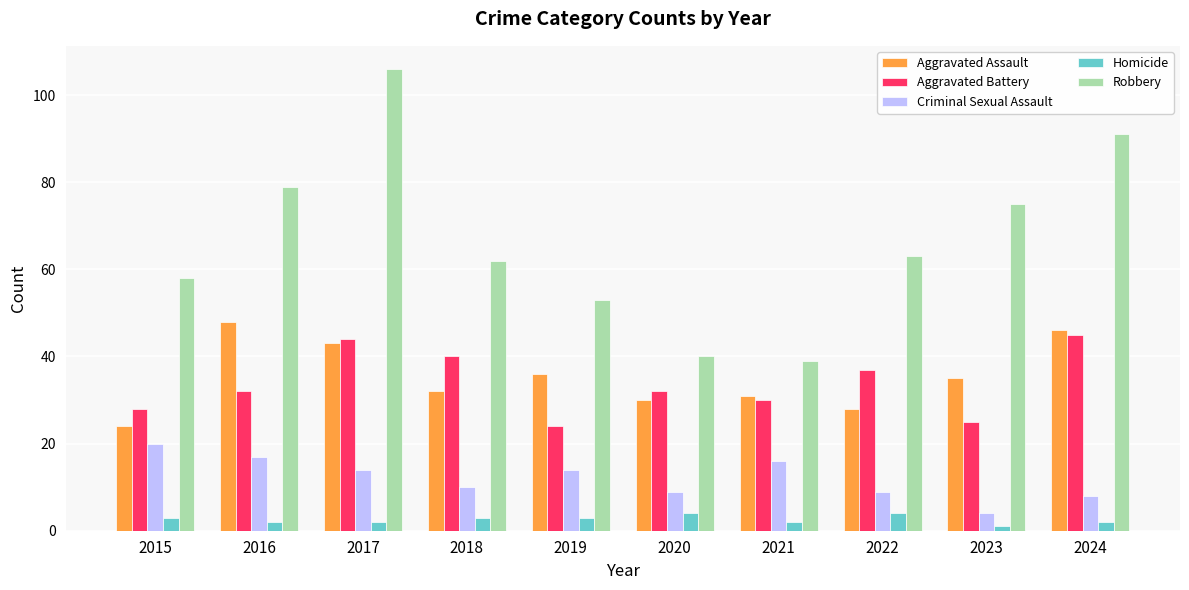

Which series has the largest range (max minus min)?

Robbery